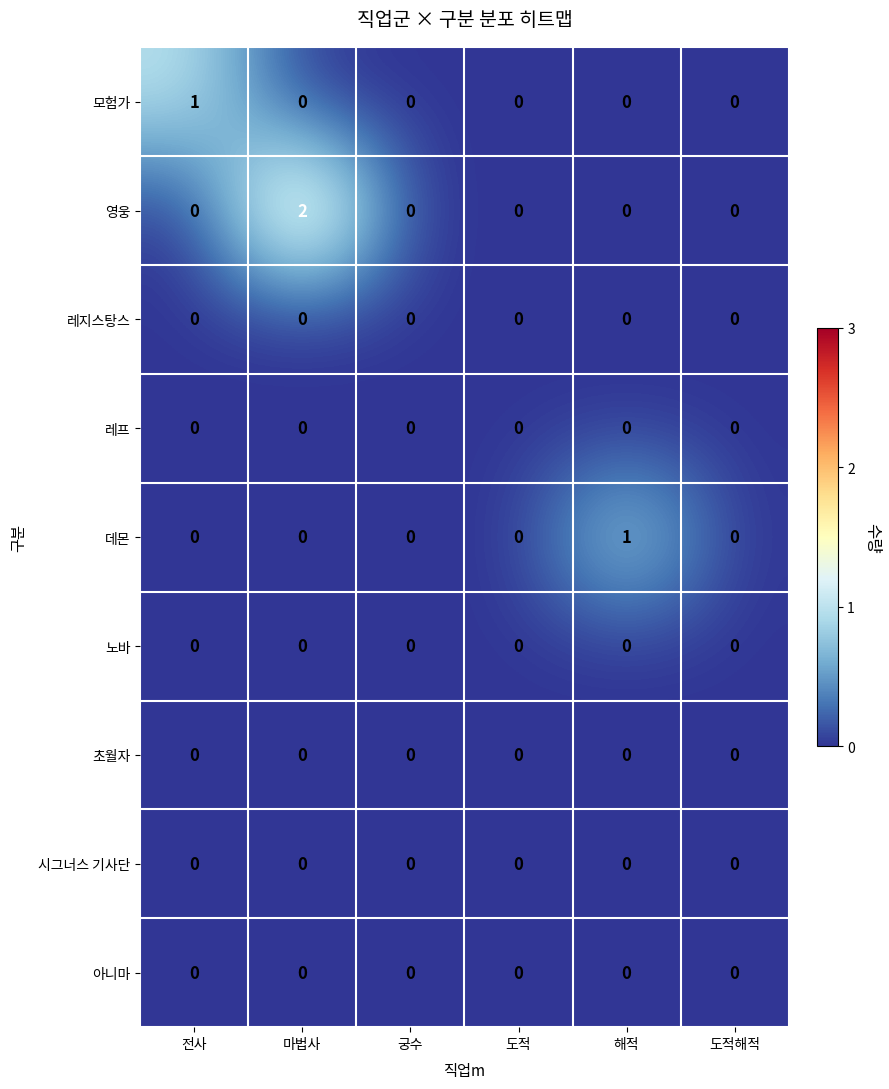

The 아니마 series shows 0 at 해적. True or false?

True